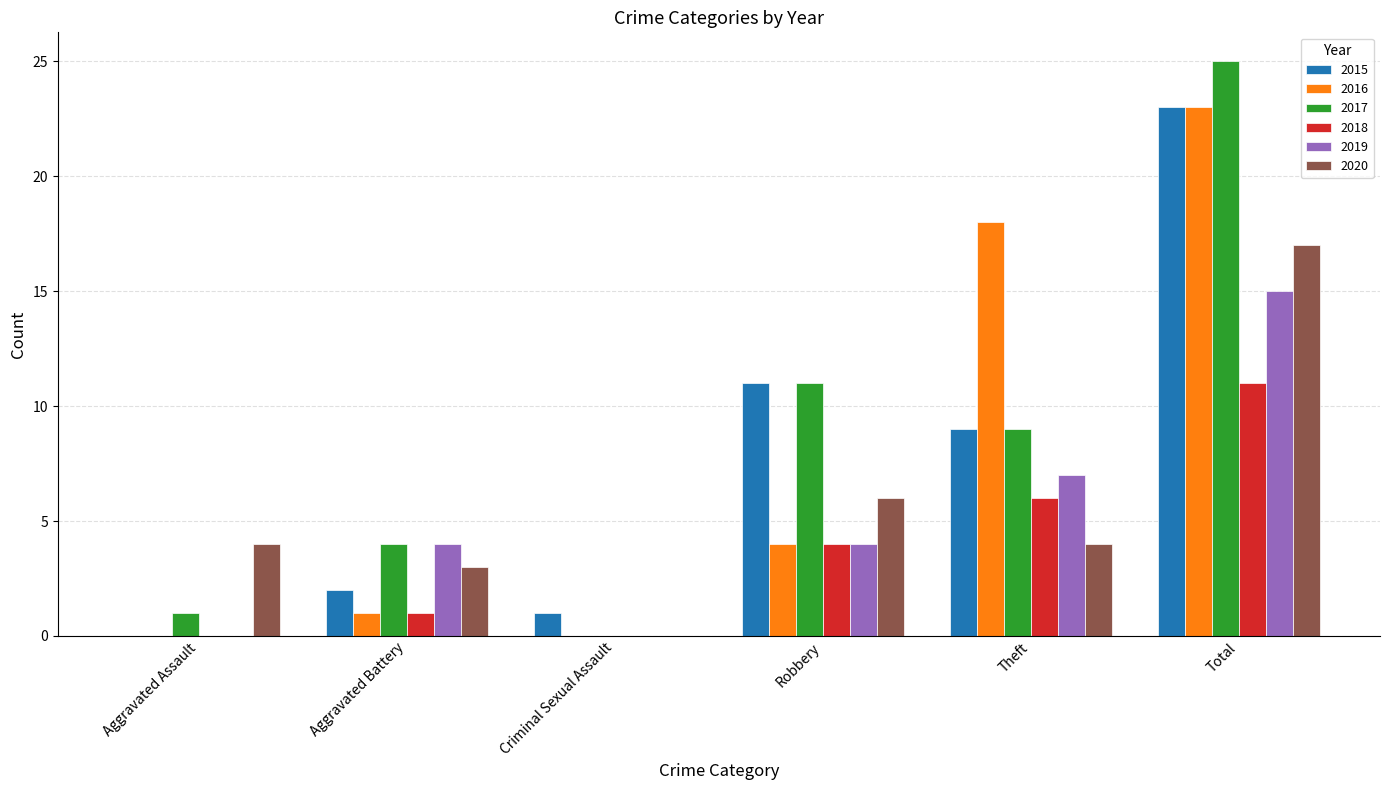

What is the approximate value of 2020 at Theft?

4